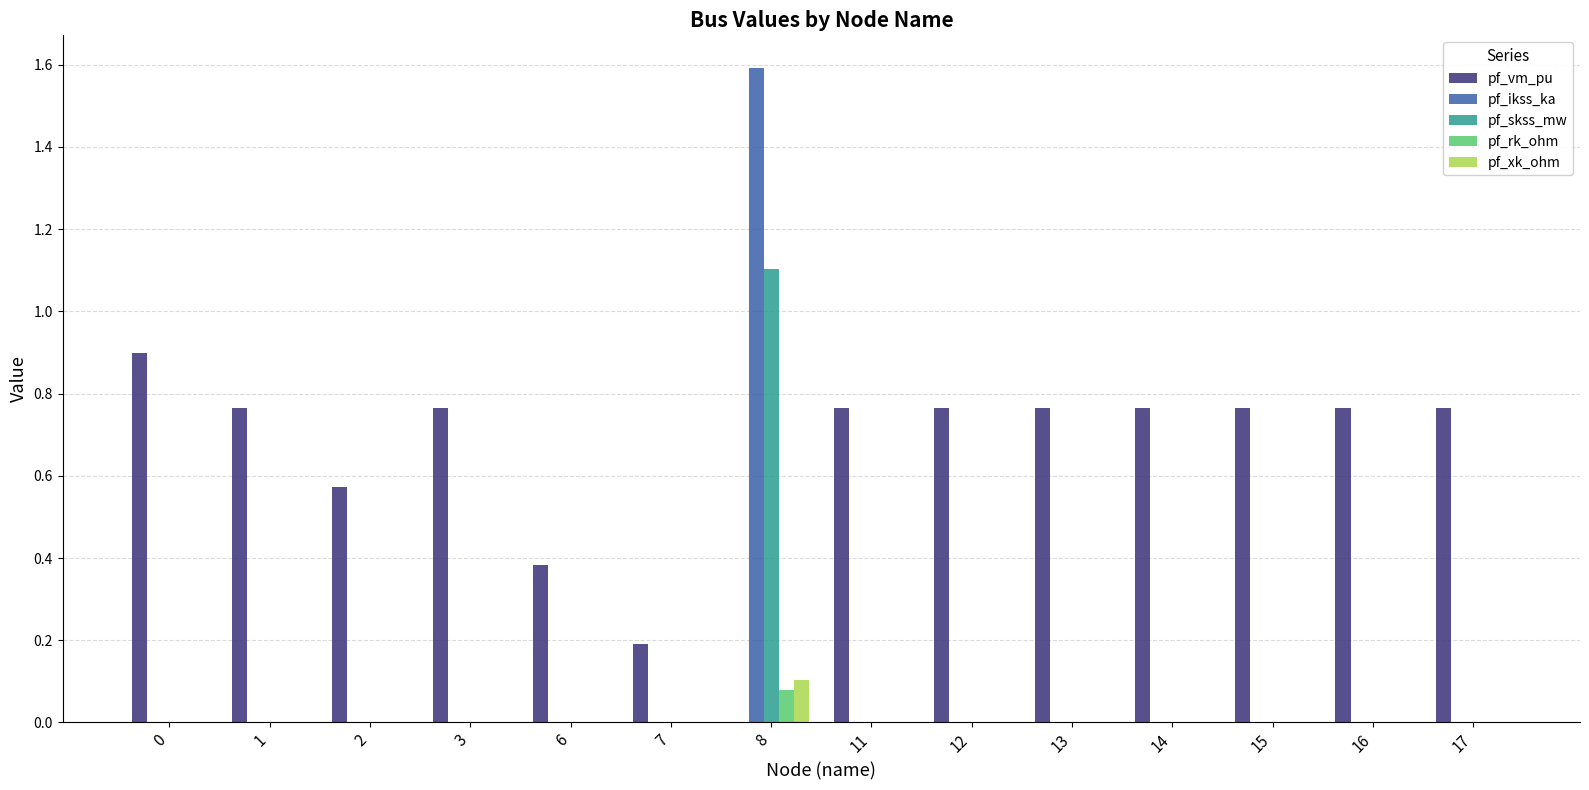

Between 7 and 14, which series saw the biggest shift?

pf_vm_pu